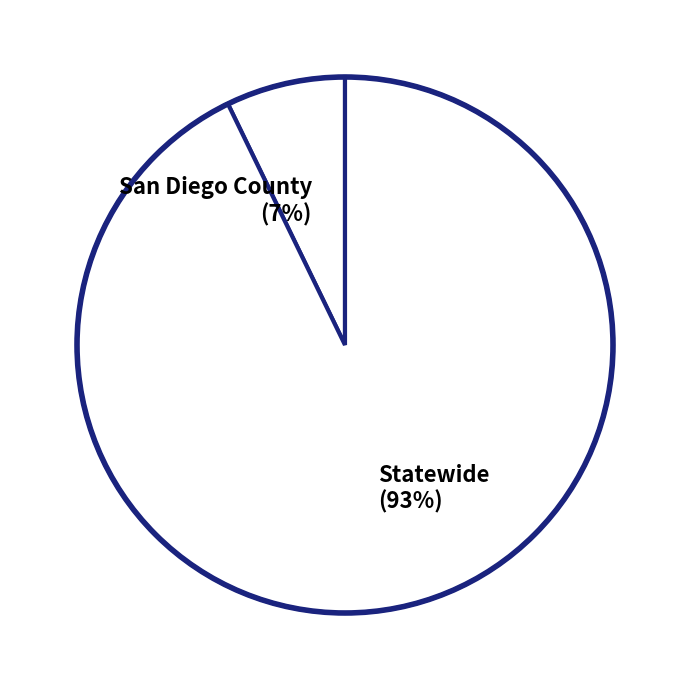

To the nearest percent, what portion does San Diego County represent?

7%